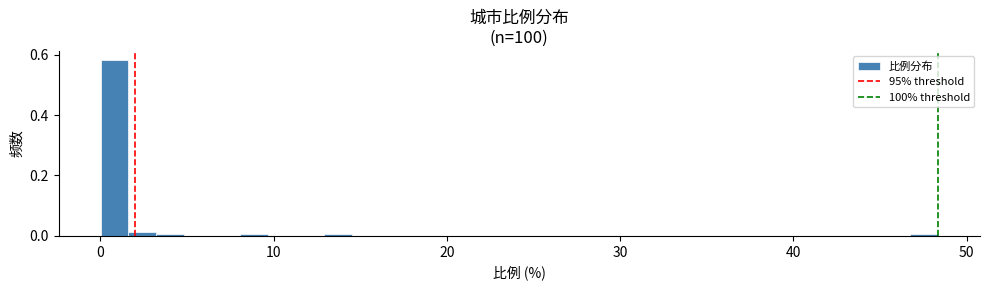

Around what value on the x-axis is the tallest bar? Give the approximate position of its centre, as read against the axis.

1